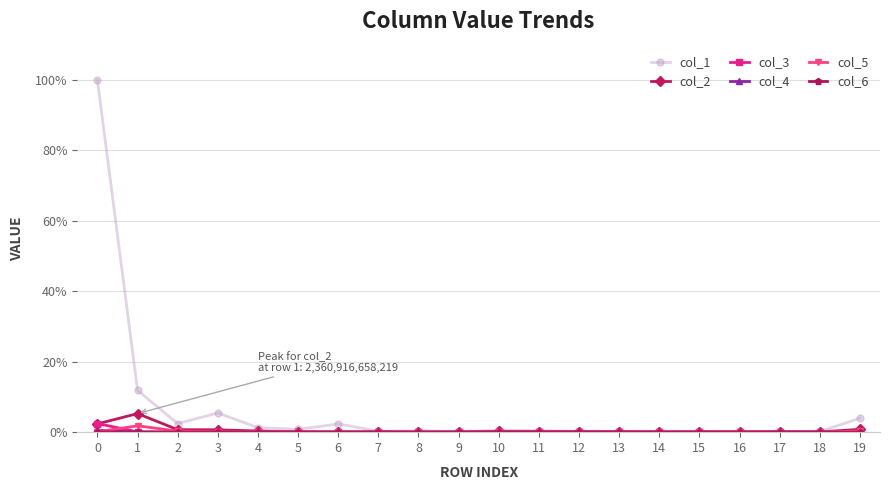

Is it true that col_3 equals 0.0 at 7?

True